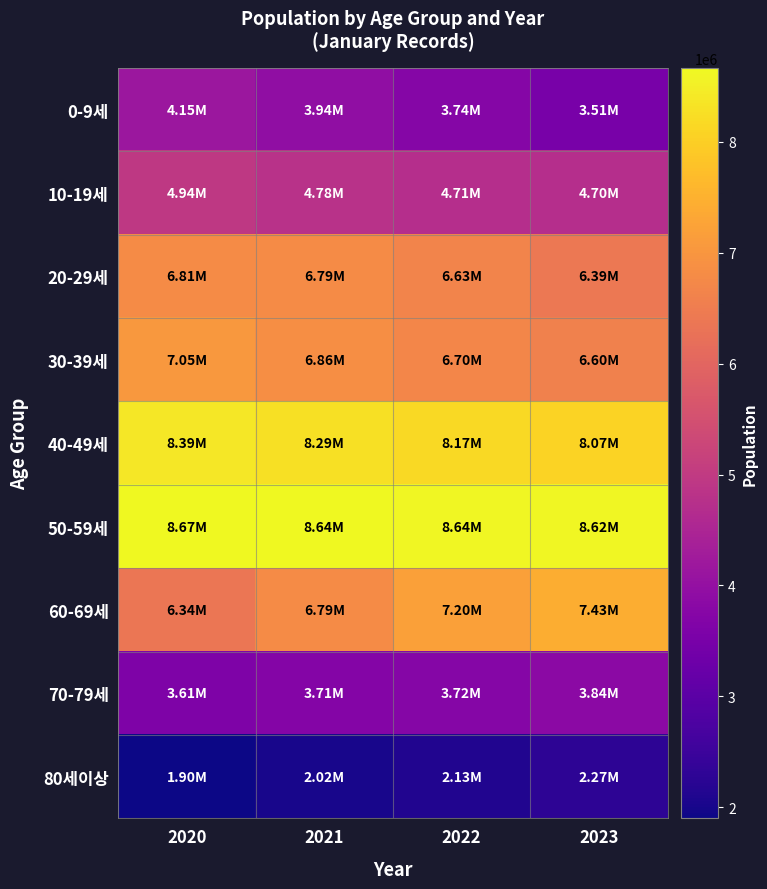

Which label corresponds to the largest value in the chart?

2020